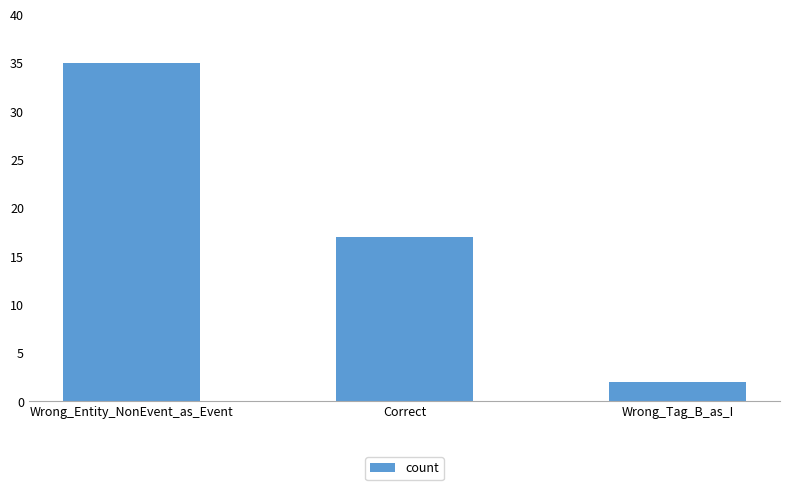

What is the difference between the values at Wrong_Tag_B_as_I and Correct?

15